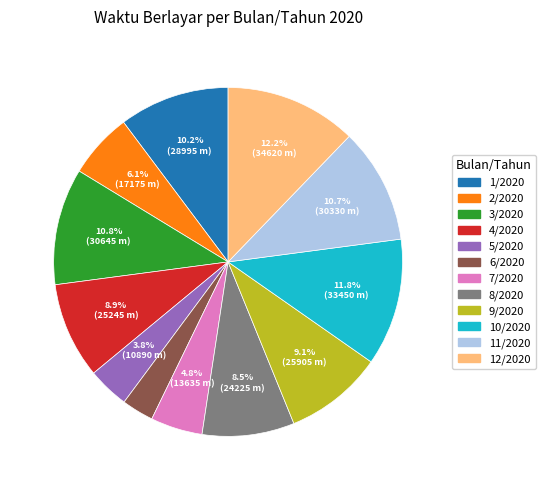

To the nearest percent, what is the difference between the 11/2020 and 5/2020 slice percentages?

7%